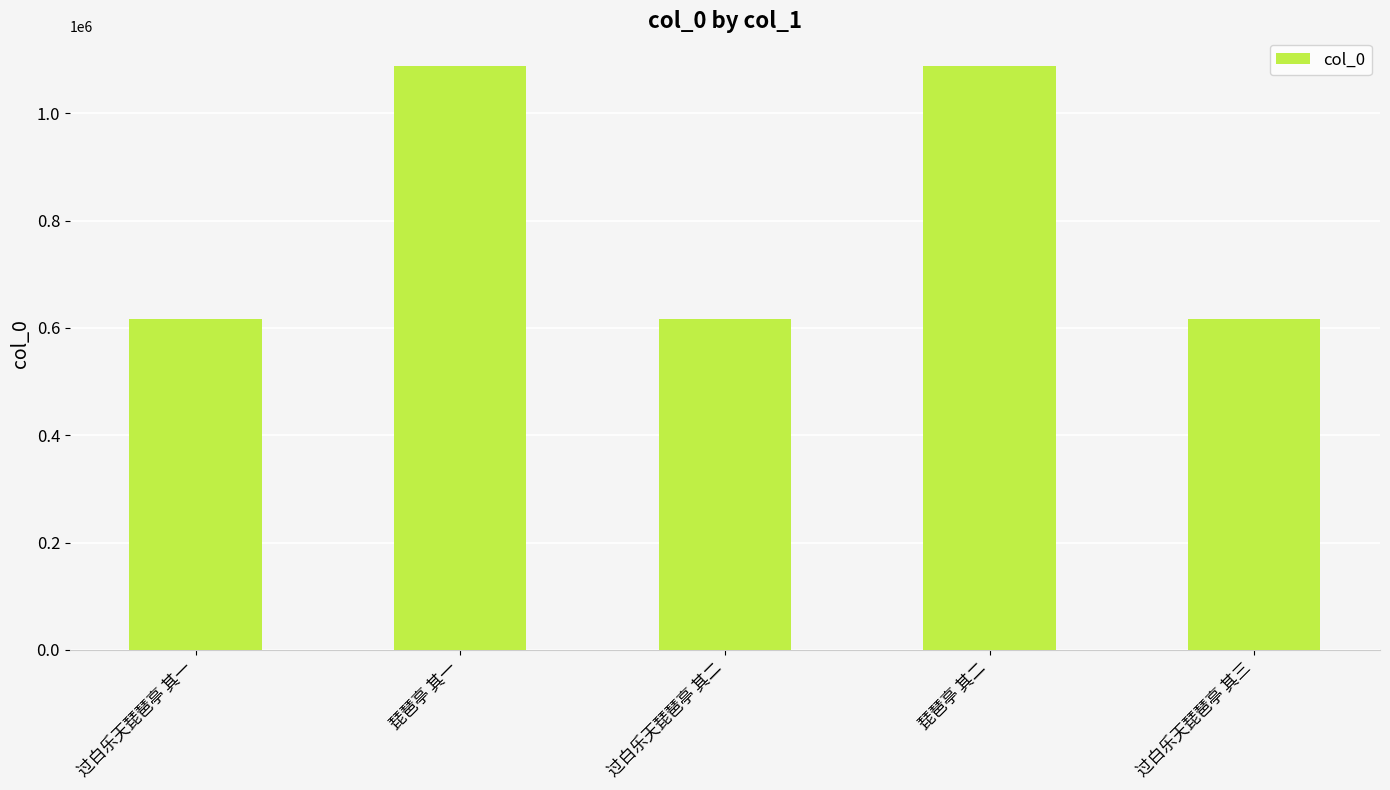

What is the sum of all values?

4027506